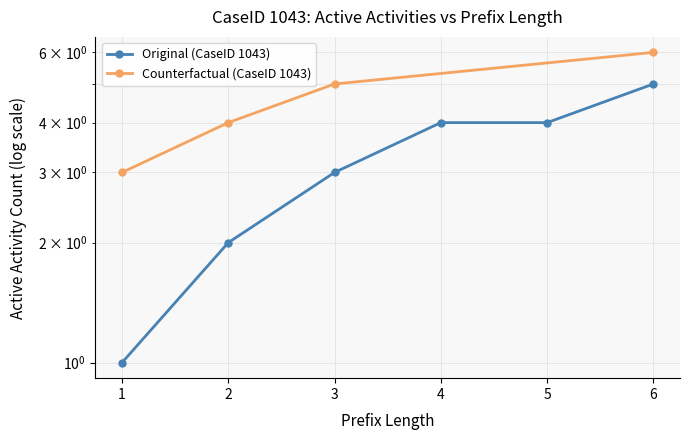

How many data points are less than 4?

3